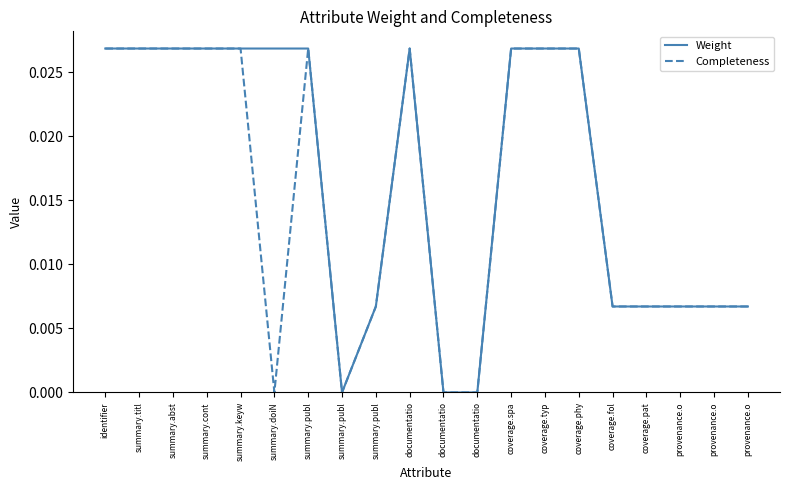

What is the label of the 17th point from the right?

summary.cont